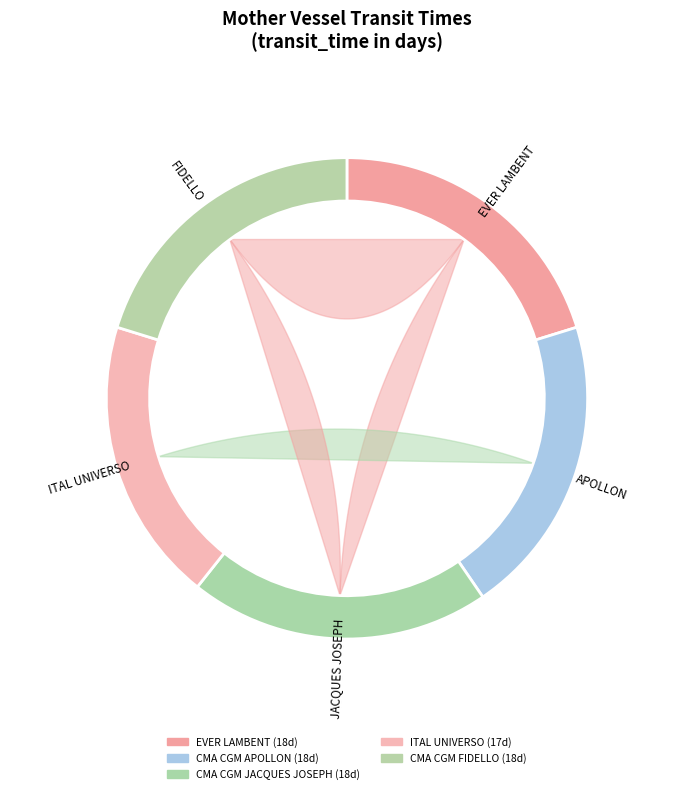

Between CMA CGM APOLLON and CMA CGM JACQUES JOSEPH, which is larger?

CMA CGM APOLLON